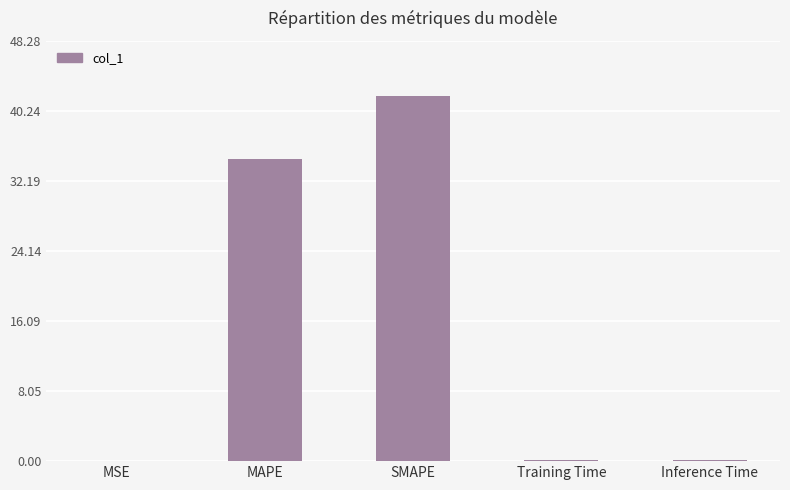

What is the sum of all values?

76.9